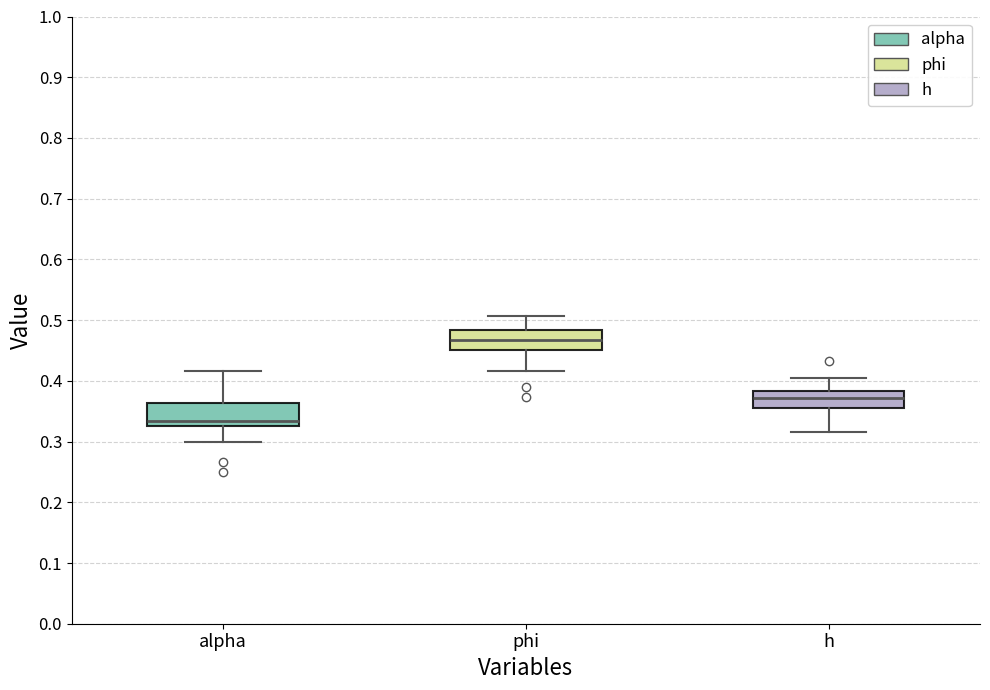

Where does the median line of the box for phi sit on the y-axis? The values are not printed on the chart, so give them approximately, as read against the axis.

0.47